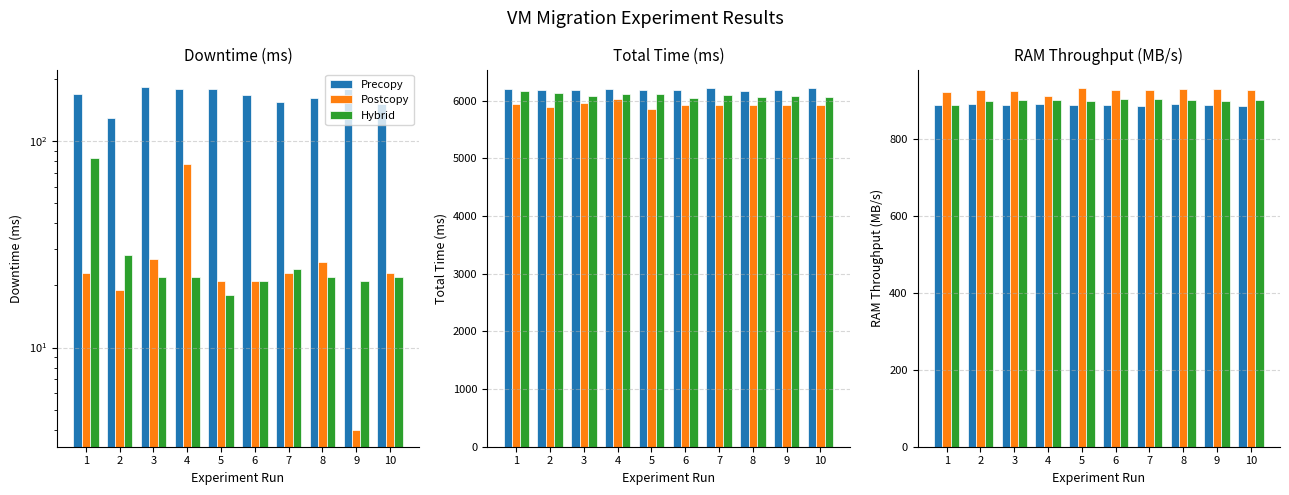

Which series has the widest spread of values?

Postcopy